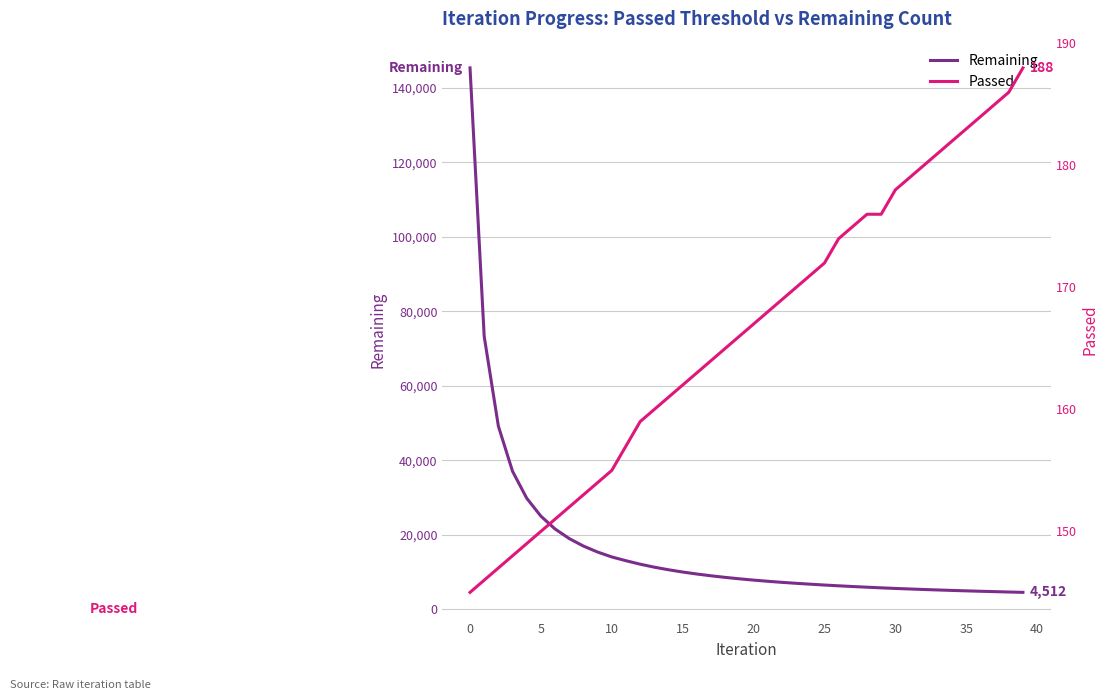

True or false: Passed has a value of 209 at 25.

False